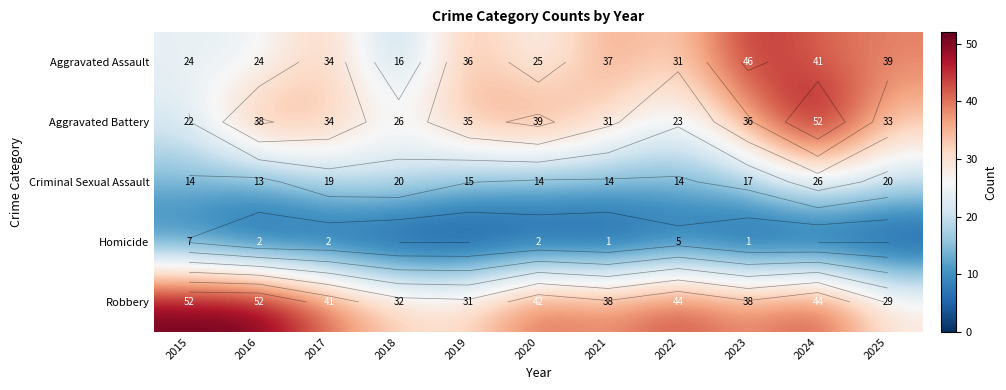

What is the highest value of the Aggravated Assault series?

46